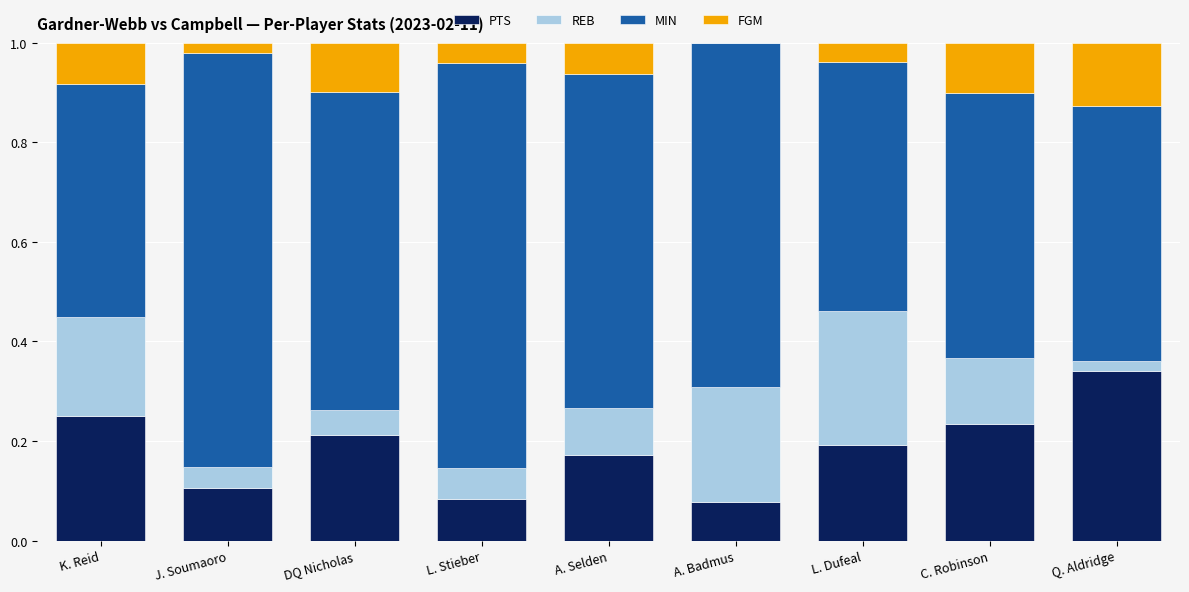

The PTS series shows 0.1 at C. Robinson. True or false?

False